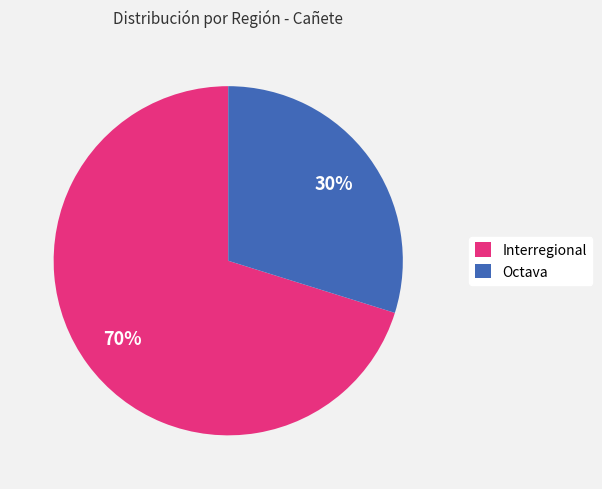

To the nearest percent, what is the difference between the largest and smallest slice percentages?

40%